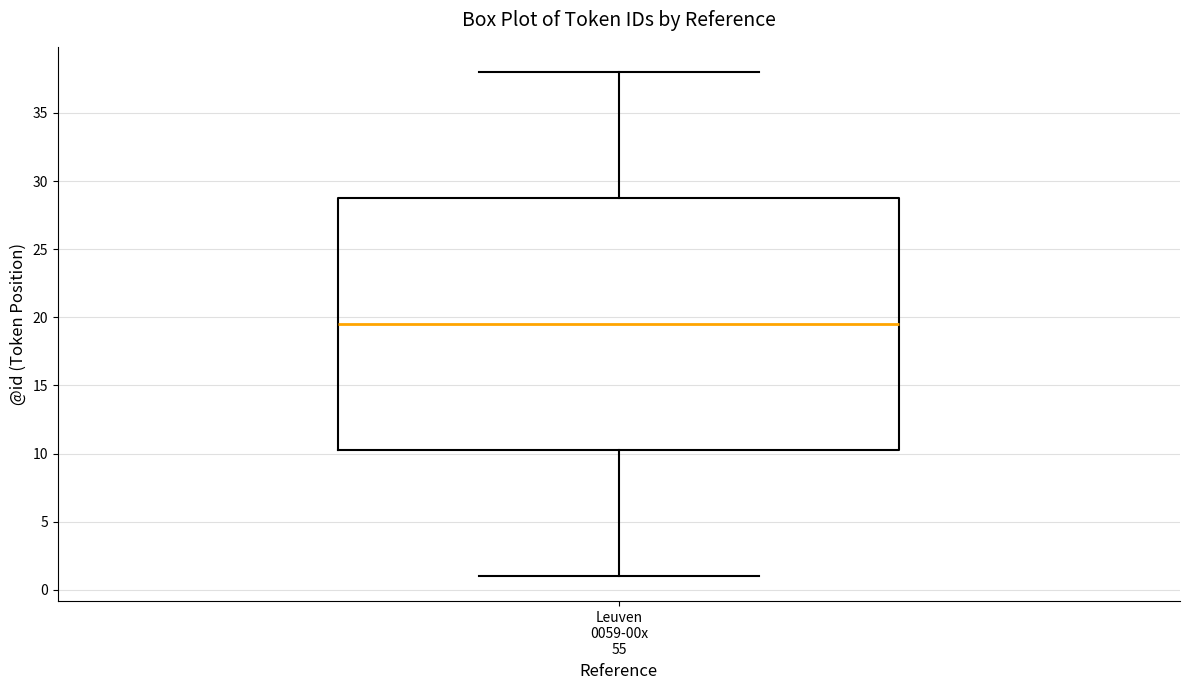

Transcribe this box plot: give where the median line is, the range the box spans, and where the two whiskers end, as read against the y-axis. The values are not printed on the chart, so give them approximately, as read against the axis.

median 19.5, box 10.5 to 29.0, whiskers 1.0 to 38.0